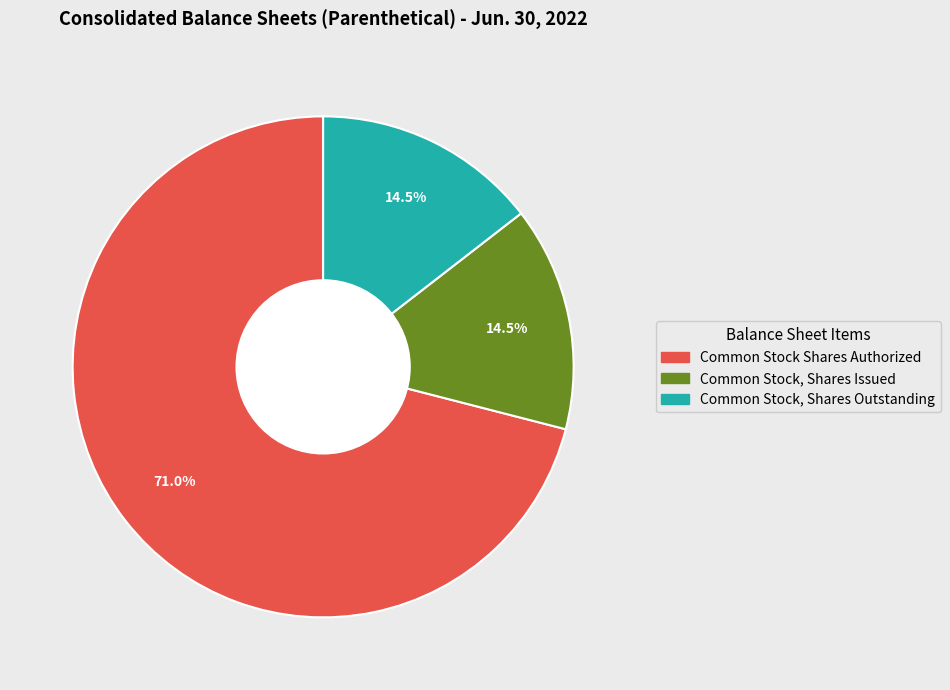

Between Common Stock Shares Authorized and Common Stock, Shares Outstanding, which is larger?

Common Stock Shares Authorized